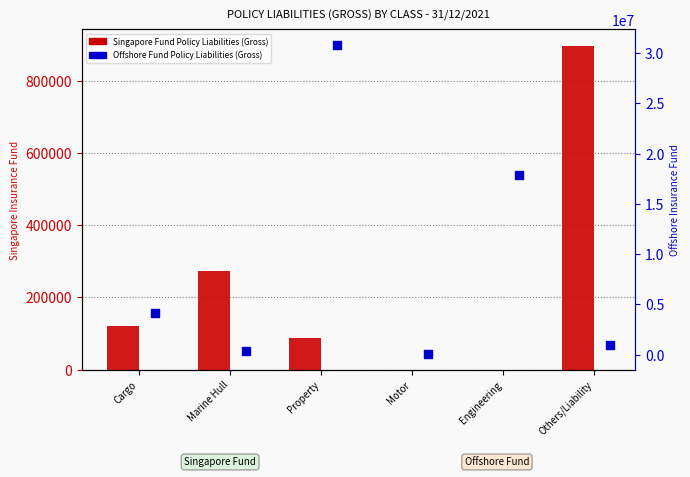

At which category is the sum across all series the highest?

Property